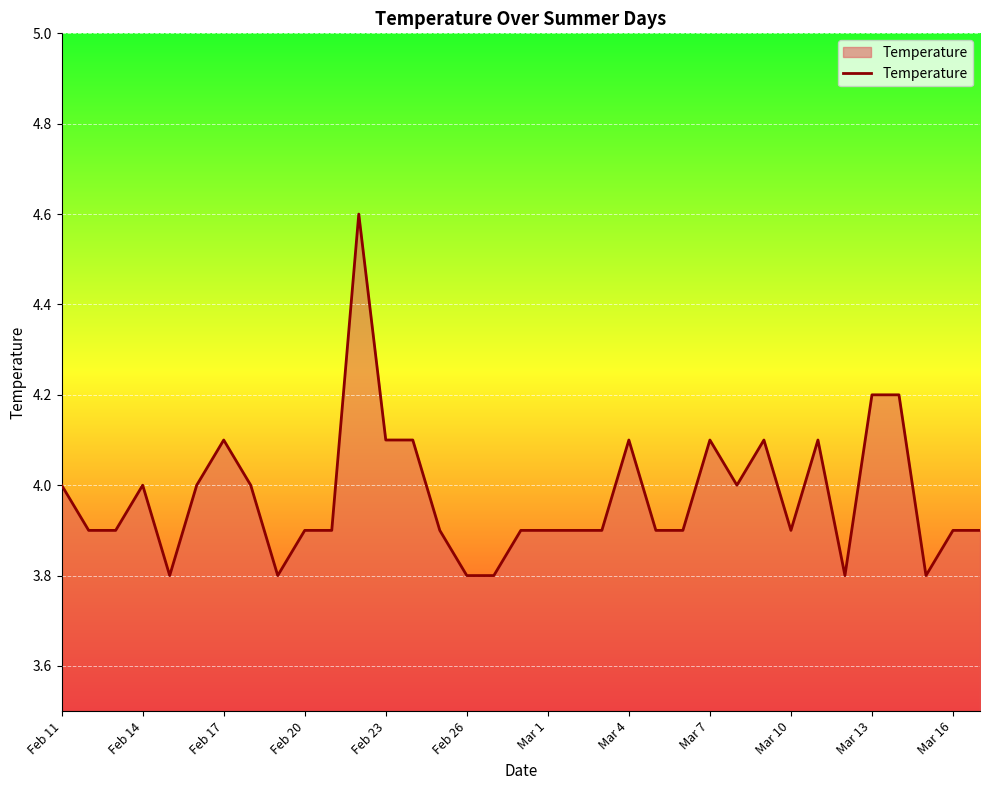

What is the greatest value displayed?

4.6